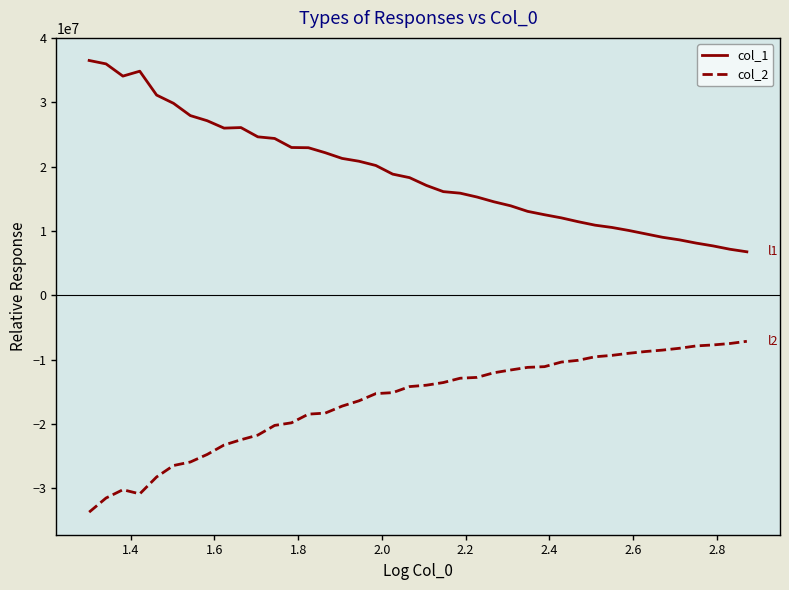

What is the difference between the maximum and minimum values in the col_2 series?

26562573.8